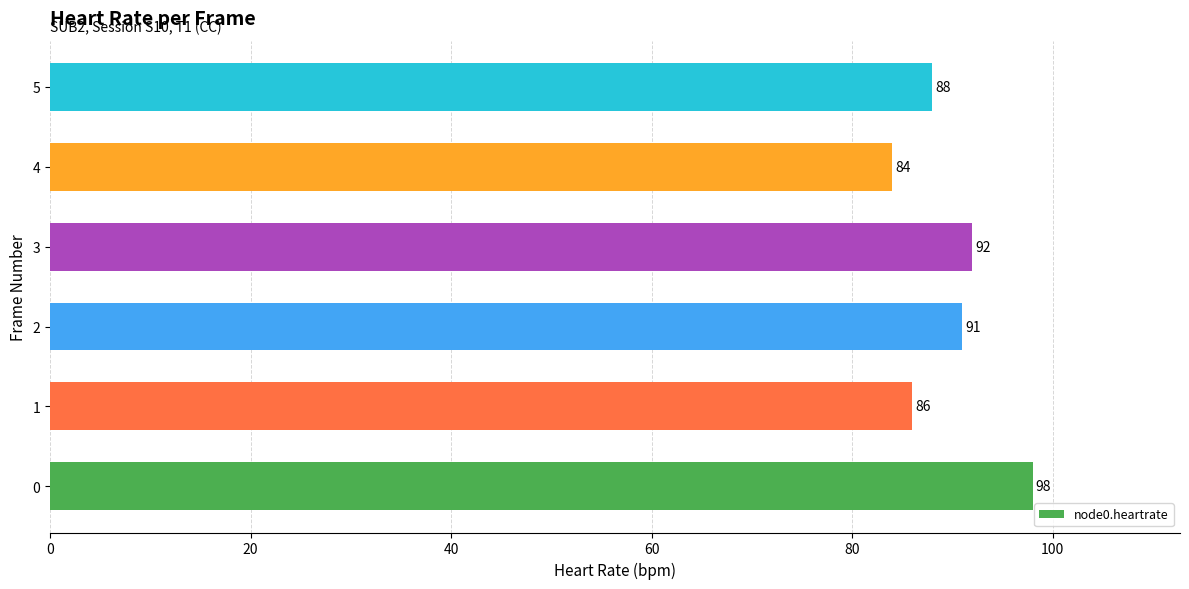

What is the difference between the second highest and second lowest values?

6